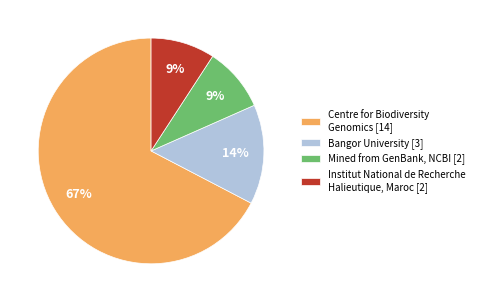

Is the sum of Centre for Biodiversity Genomics [14] and Bangor University [3] greater than half?

Yes